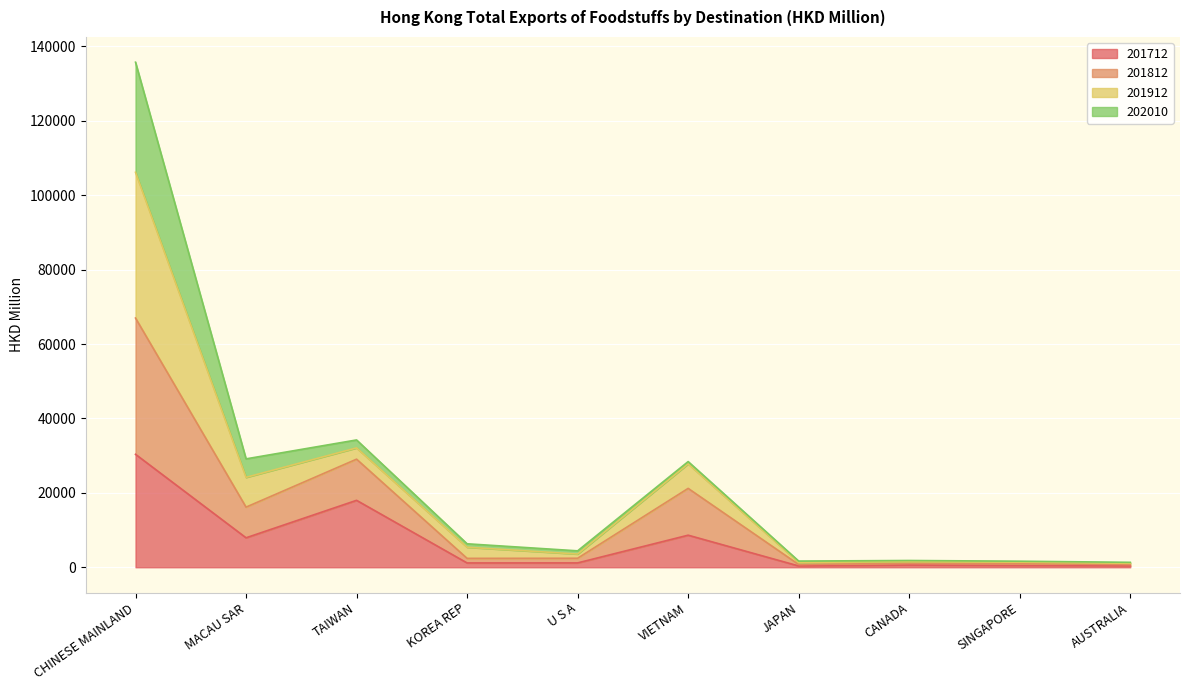

At which category is the sum across all series the highest?

CHINESE MAINLAND